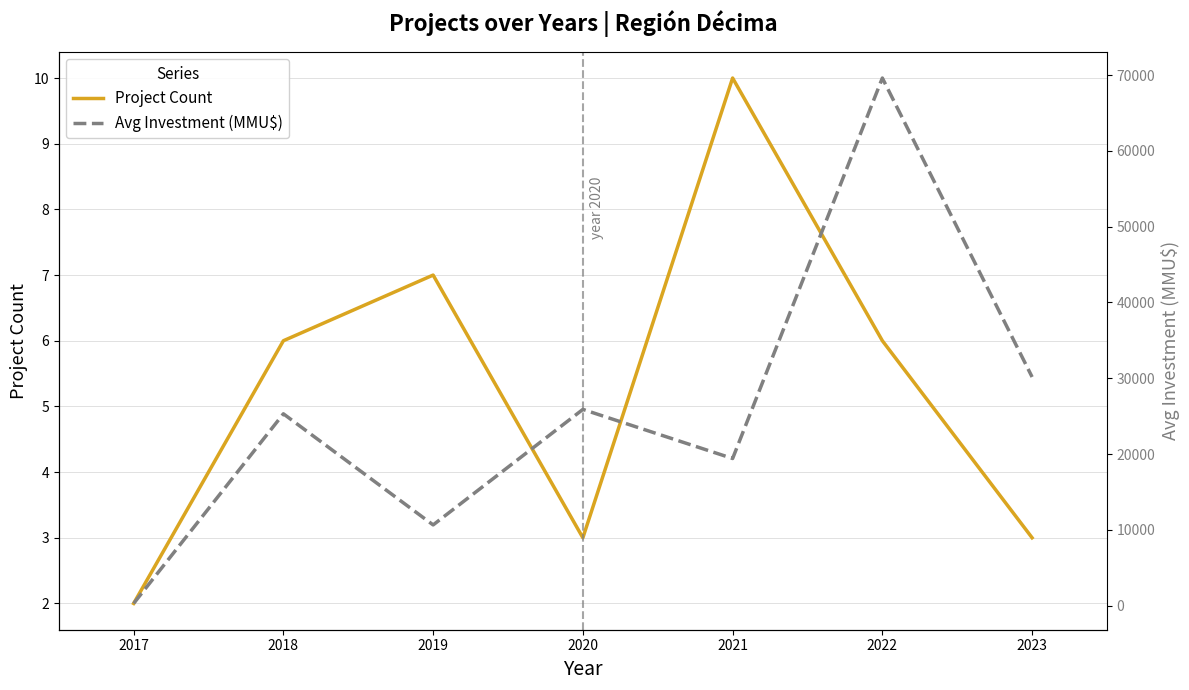

True or false: Avg Investment (MMU$) and Project Count intersect in this chart.

False